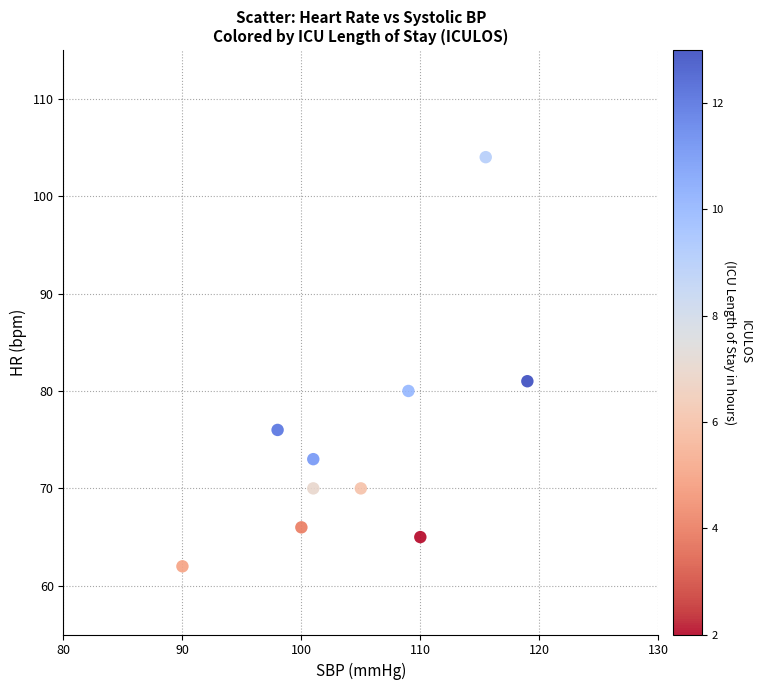

What is the range of Y values (max minus min)?

42